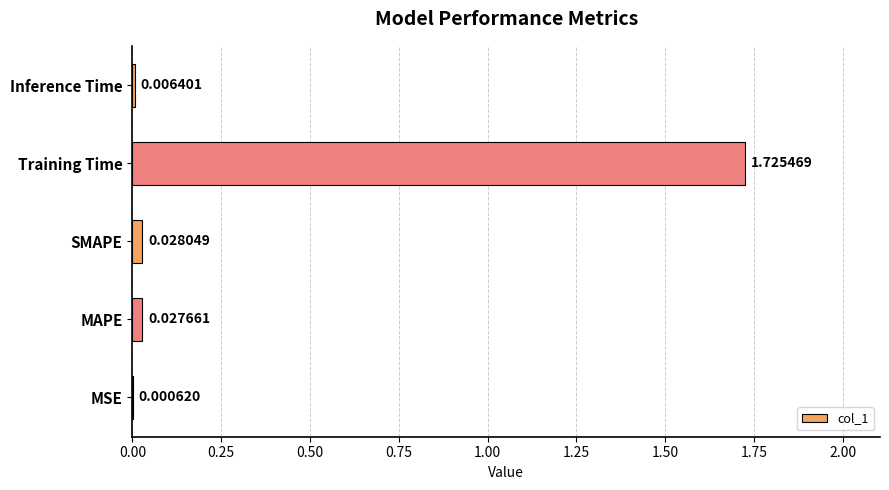

What is the change in value from SMAPE to Training Time?

+1.7